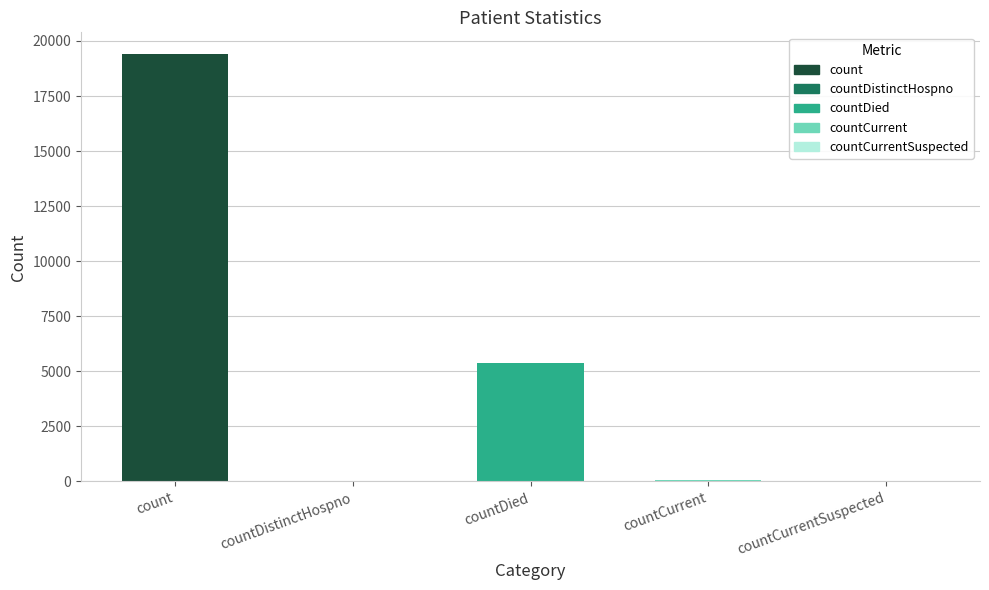

What is the sum of all values?

24875